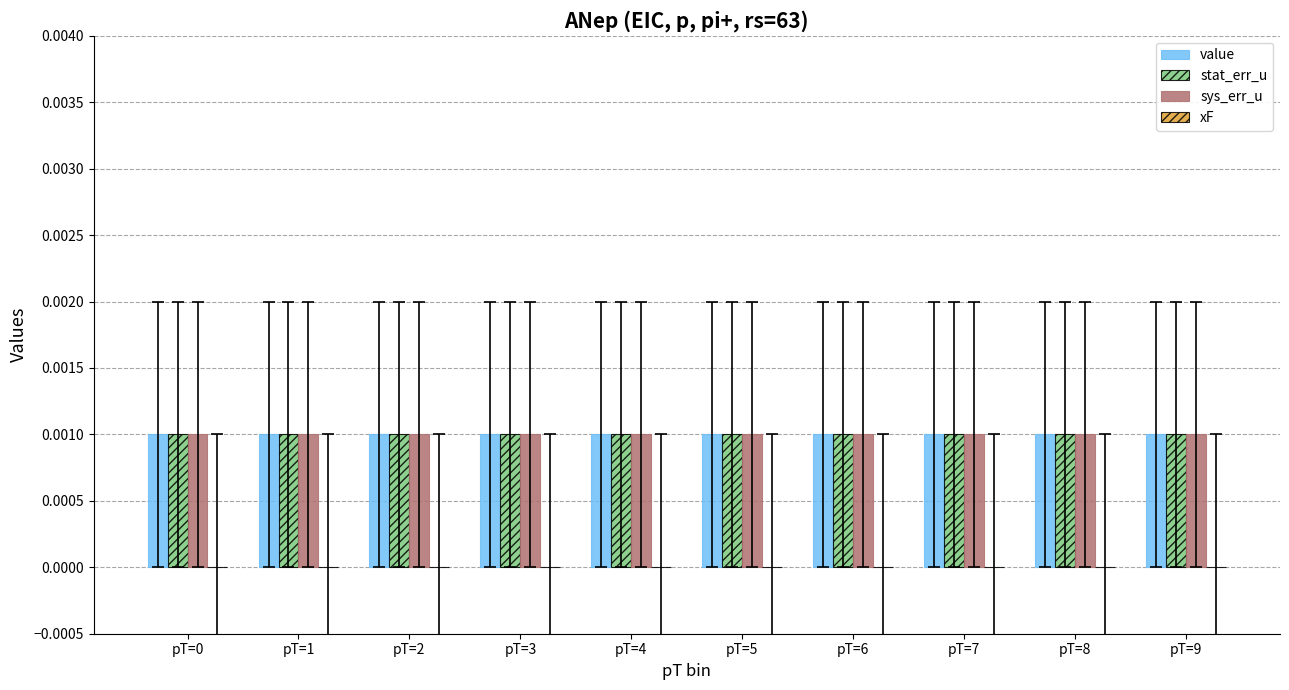

Which has a higher value, pT=5 or pT=6?

pT=5